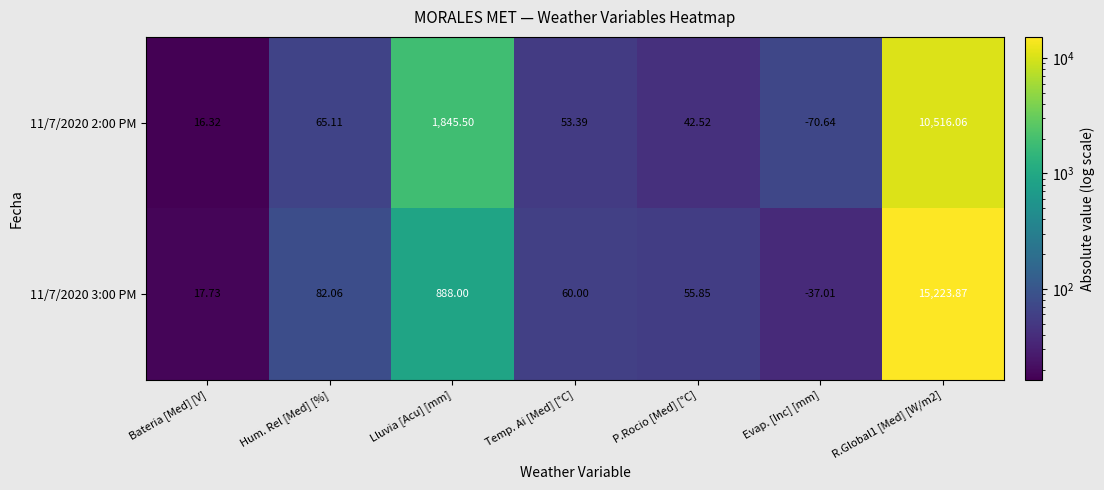

Where is 11/7/2020 2:00 PM nearest to the value 5222?

Lluvia [Acu] [mm]